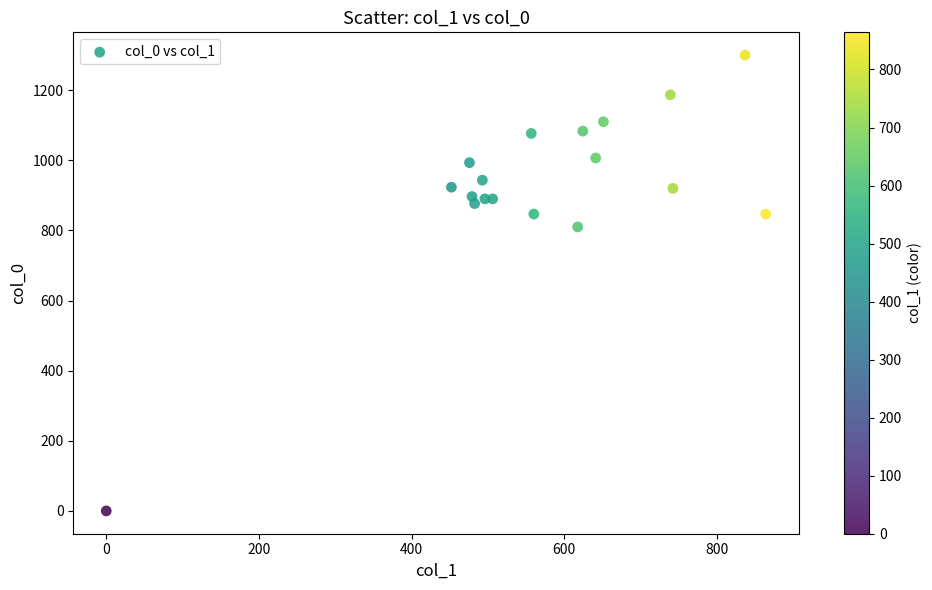

What is the range of Y values (max minus min)?

1300.0